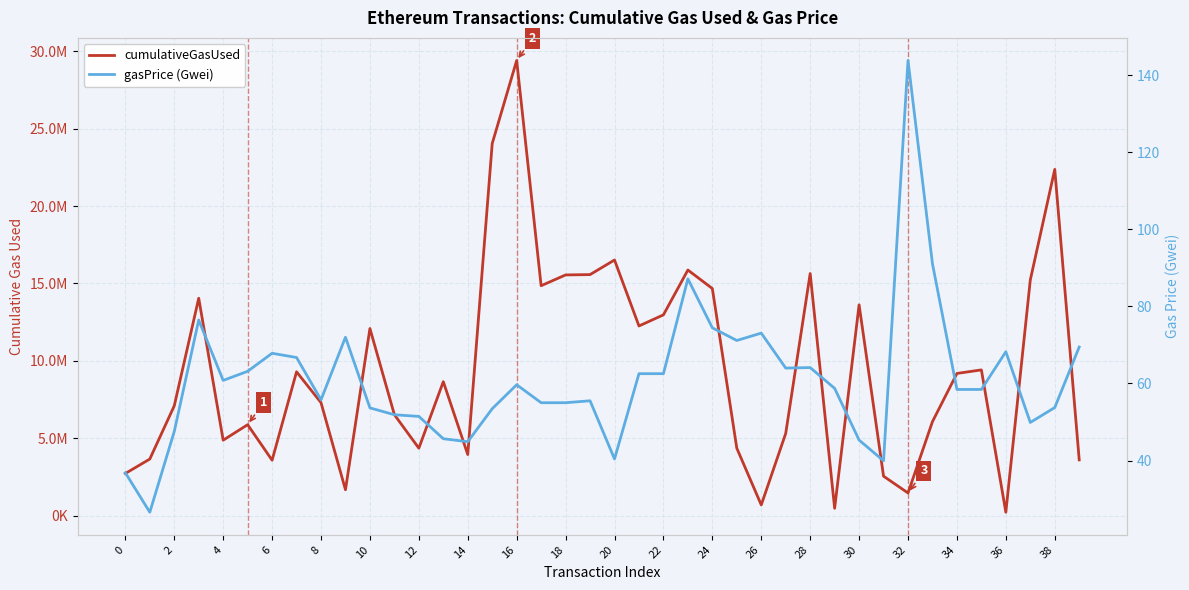

What is the sum of the gasPrice (Gwei) values at 4 and 8?

116.6